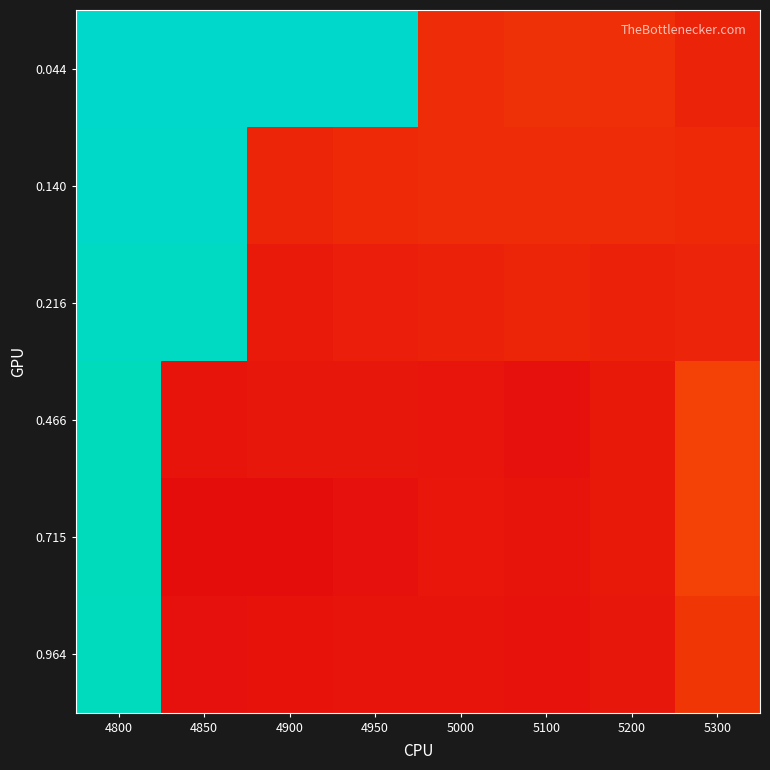

At which category is the sum across all series the highest?

4800